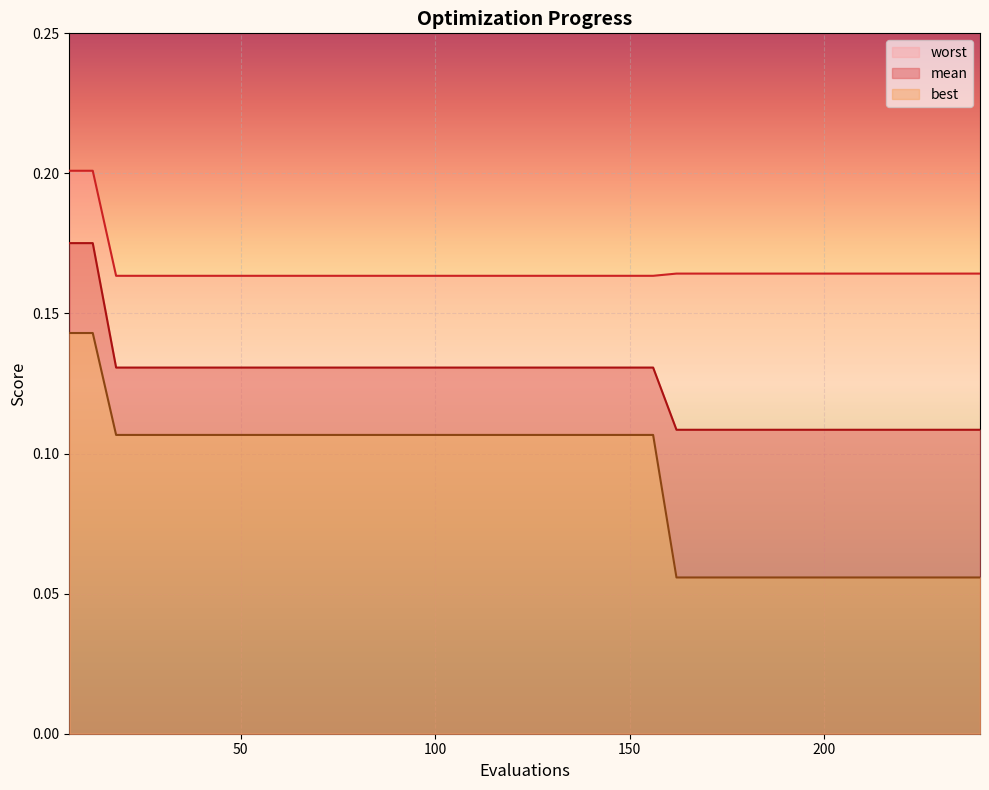

What is the smallest value displayed?

0.1